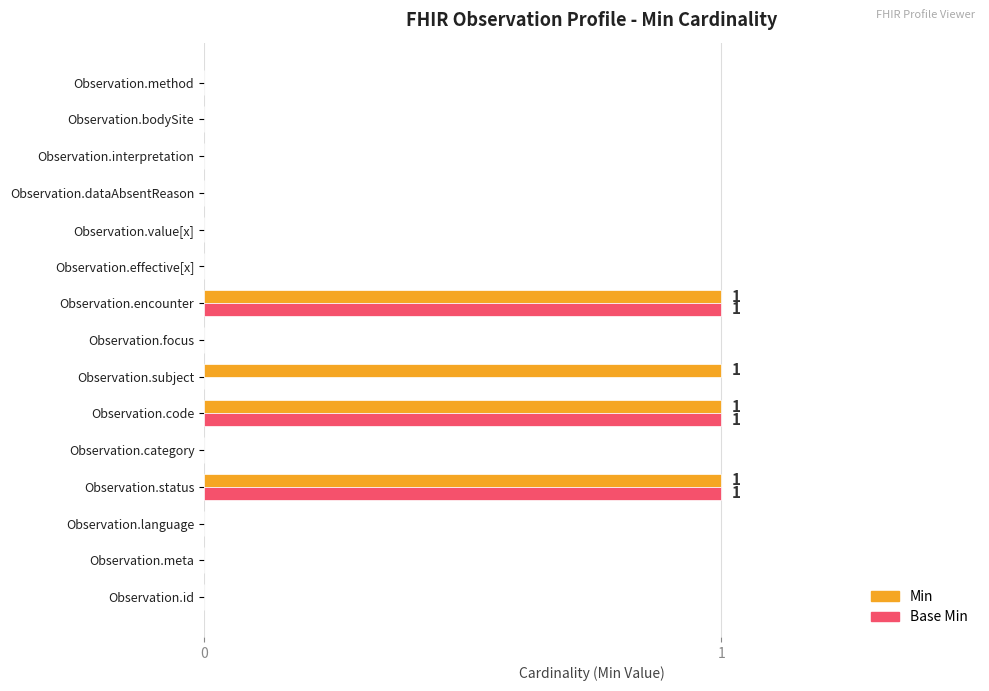

Is it true that Base Min equals 0 at Observation.id?

True